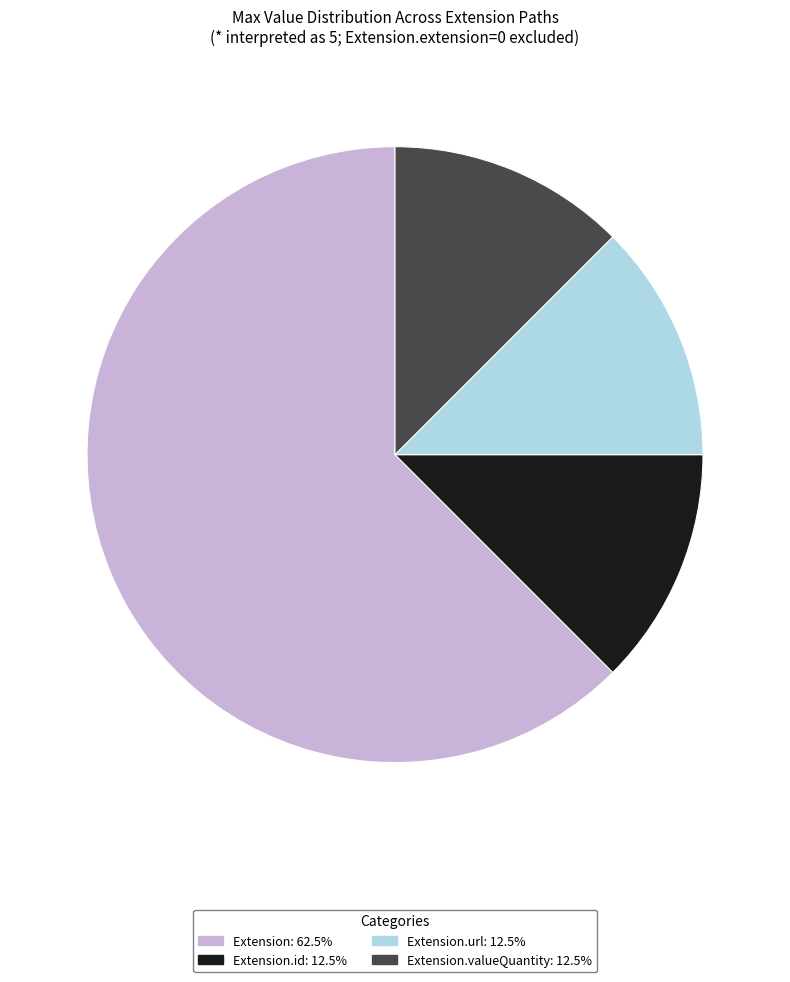

How many slices are in this pie chart?

4